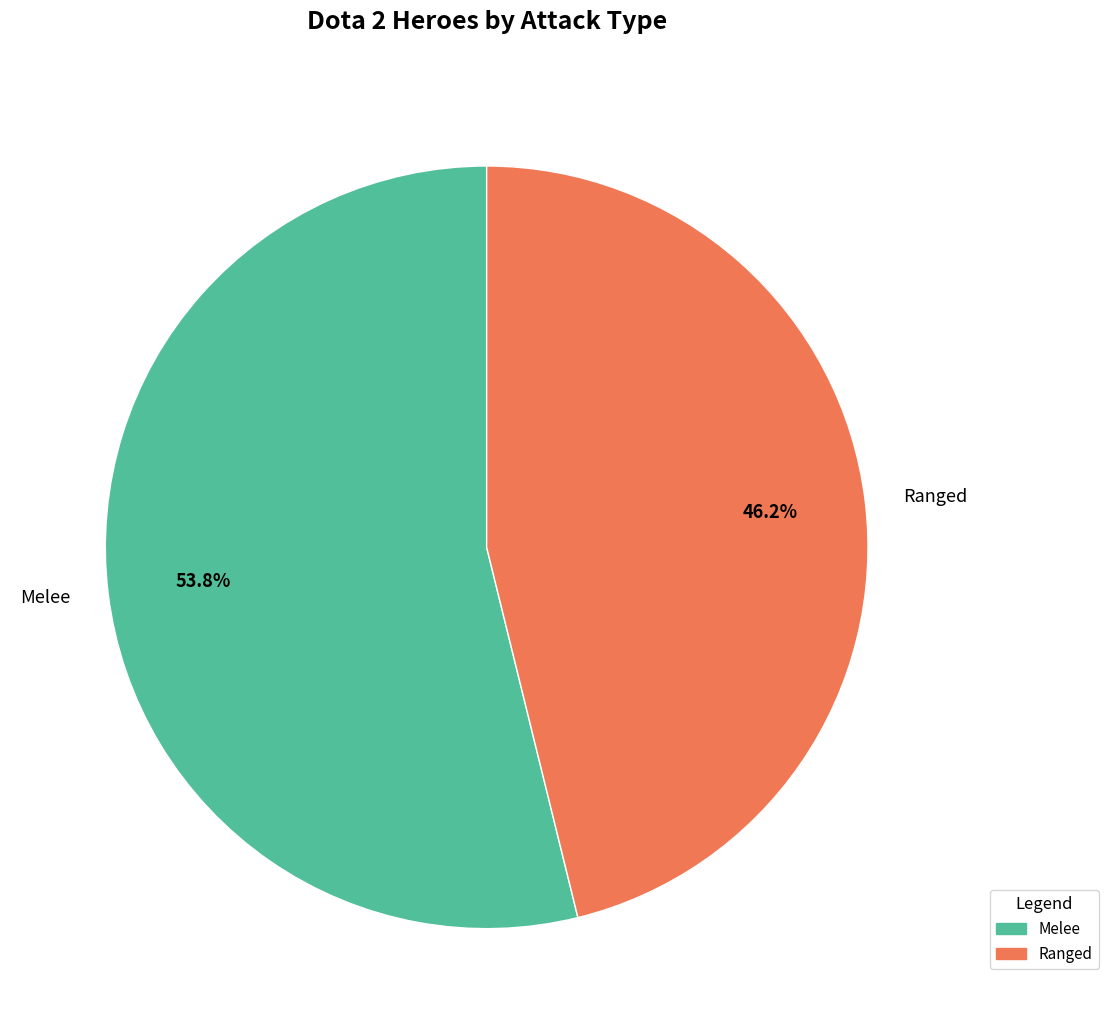

Which slice is the smallest?

Ranged